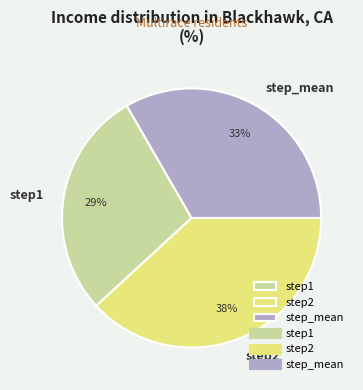

Do step2 and step1 together represent more than half of the pie?

Yes